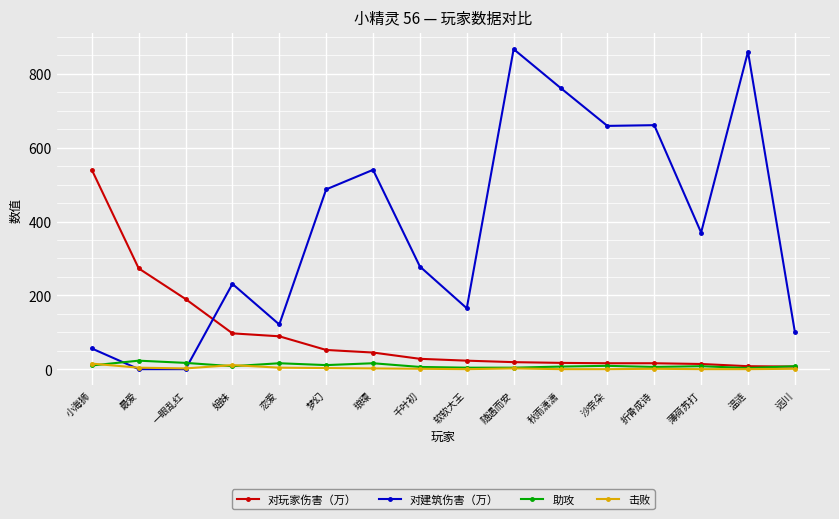

What is the difference between the maximum and minimum values in the 击败 series?

15